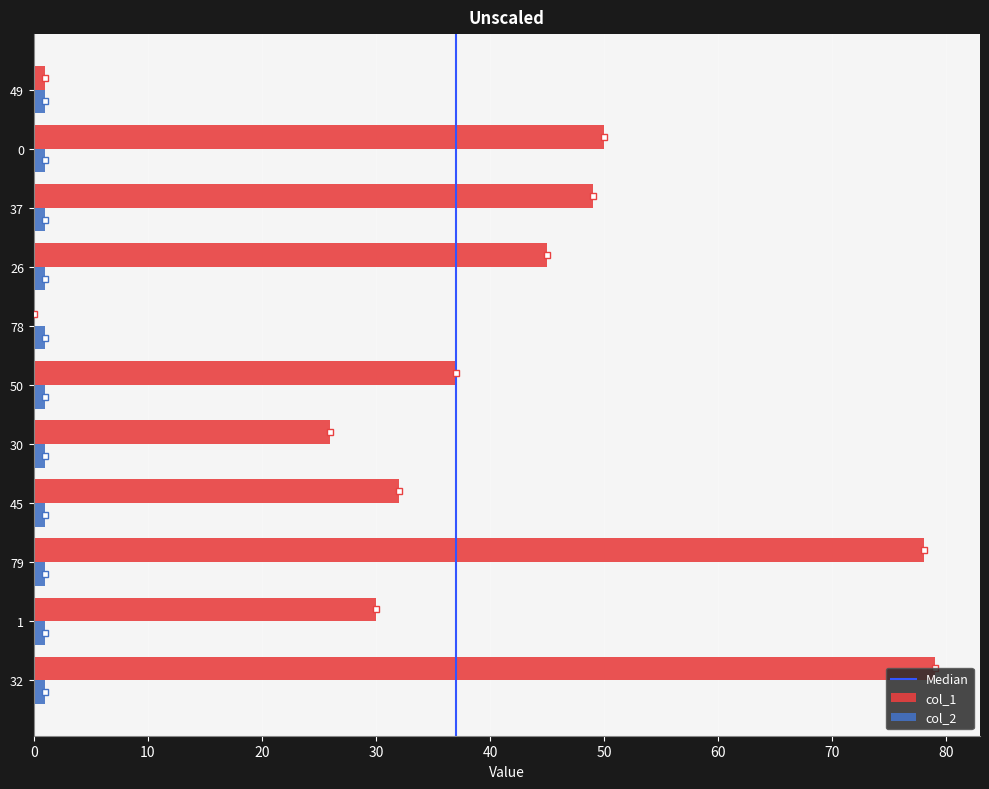

The col_1 series shows 35 at 78. True or false?

False